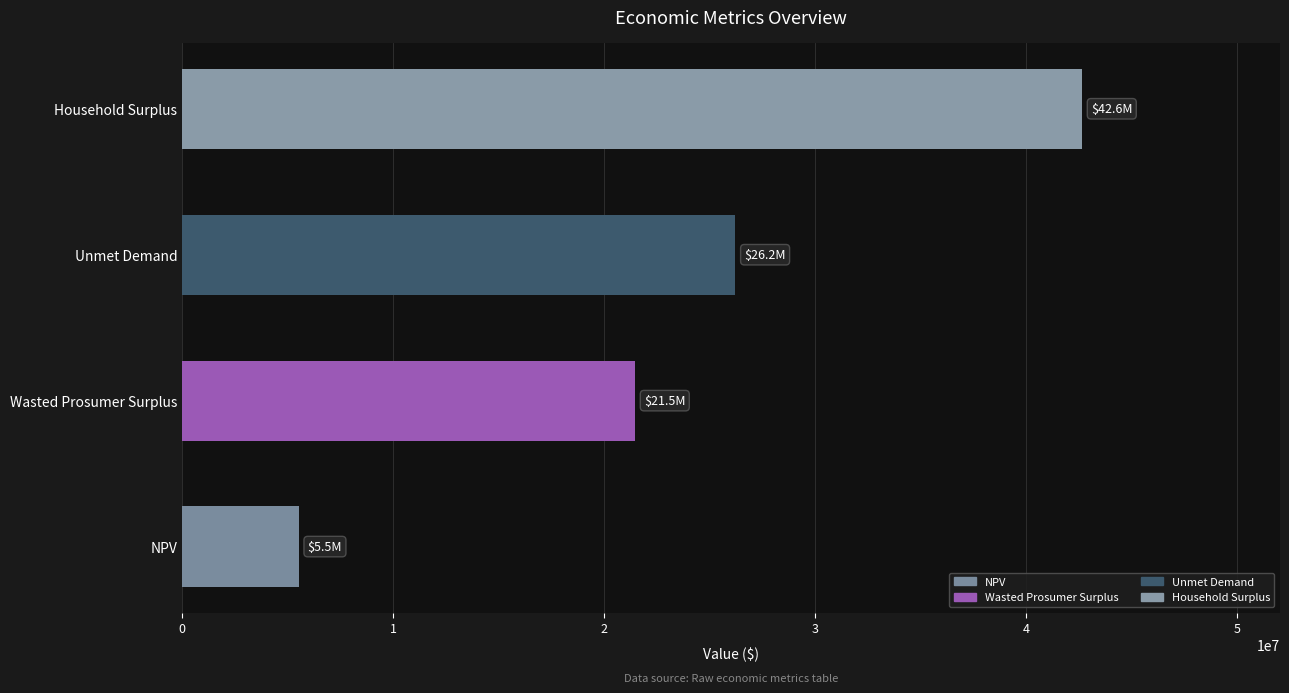

Is it true that the value at NPV is 5519524.9?

True